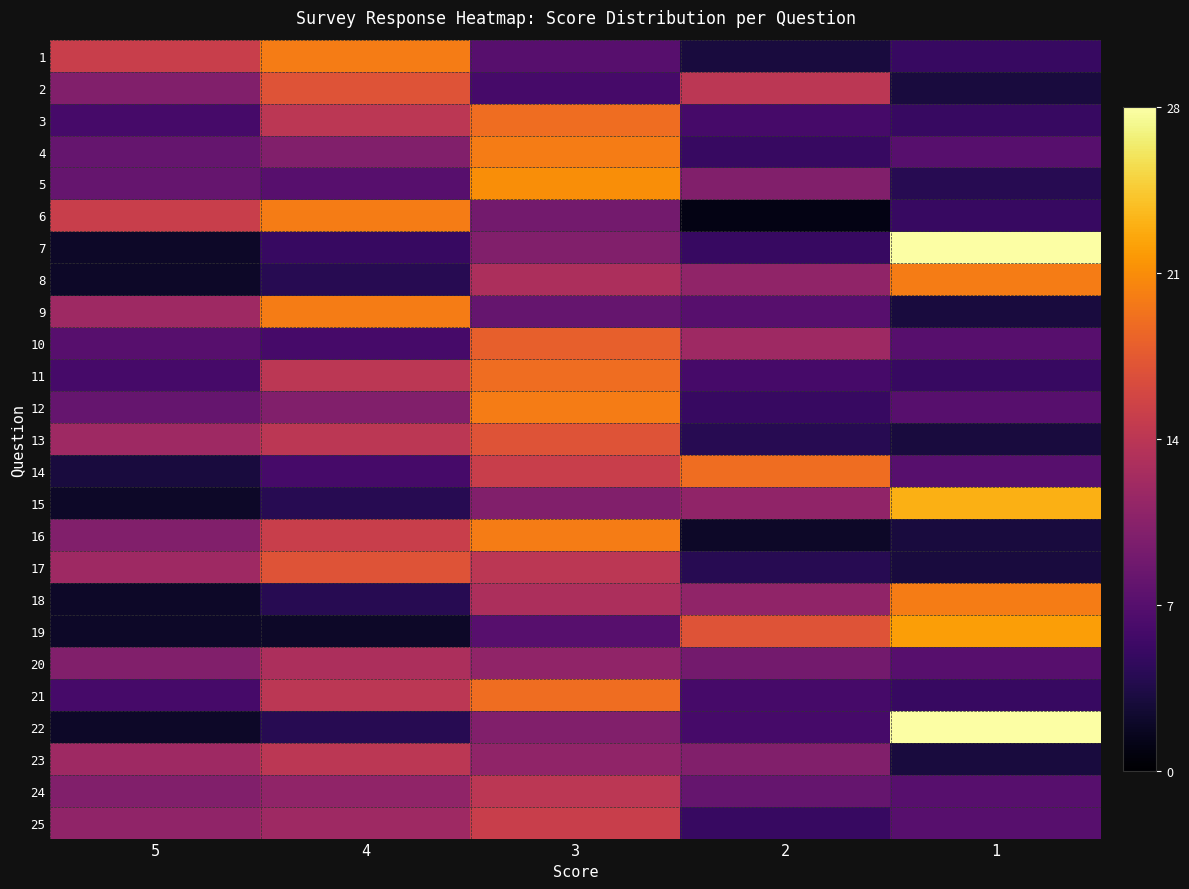

List the series in order of their peak value, highest first.

7, 22, 15, 19, 5, 1, 4, 6, 8, 9, 12, 16, 18, 3, 11, 14, 21, 10, 2, 13, 17, 25, 23, 24, 20